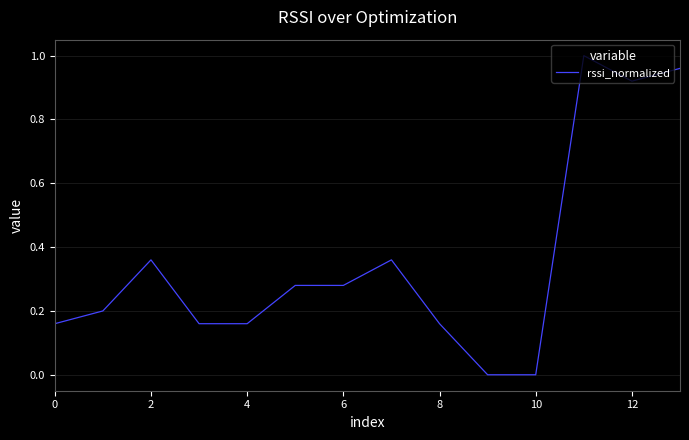

What is the value of the 12th point from the left?

1.0